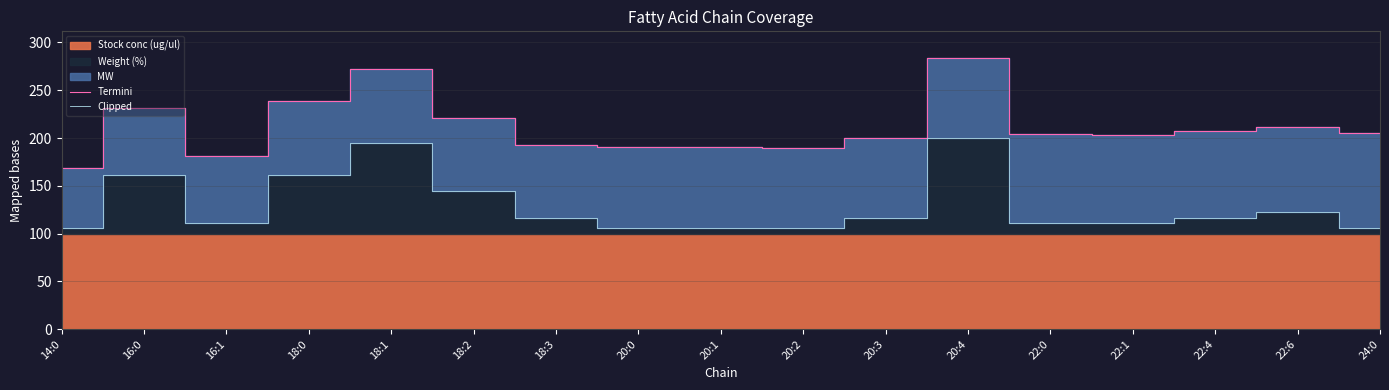

Which series changed the most between 20:2 and 22:4?

Termini